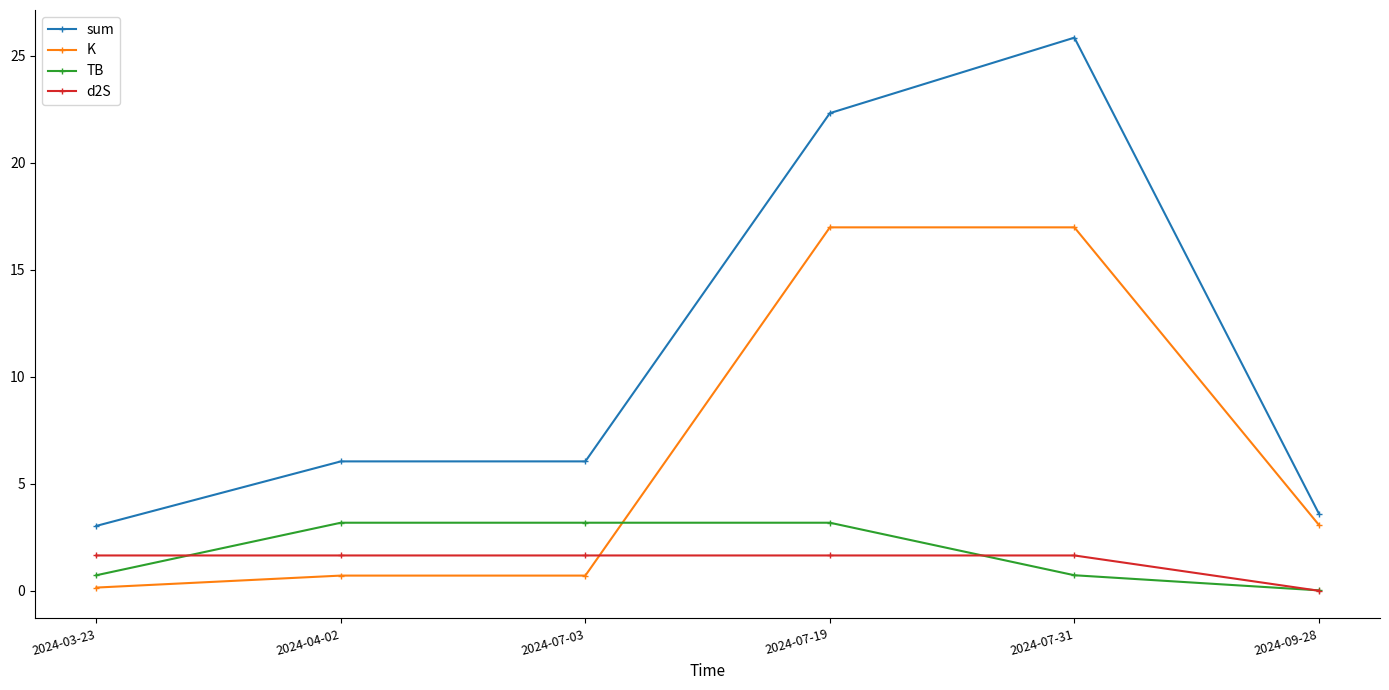

Between 2024-04-02 and 2024-09-28, which series saw the biggest shift?

TB